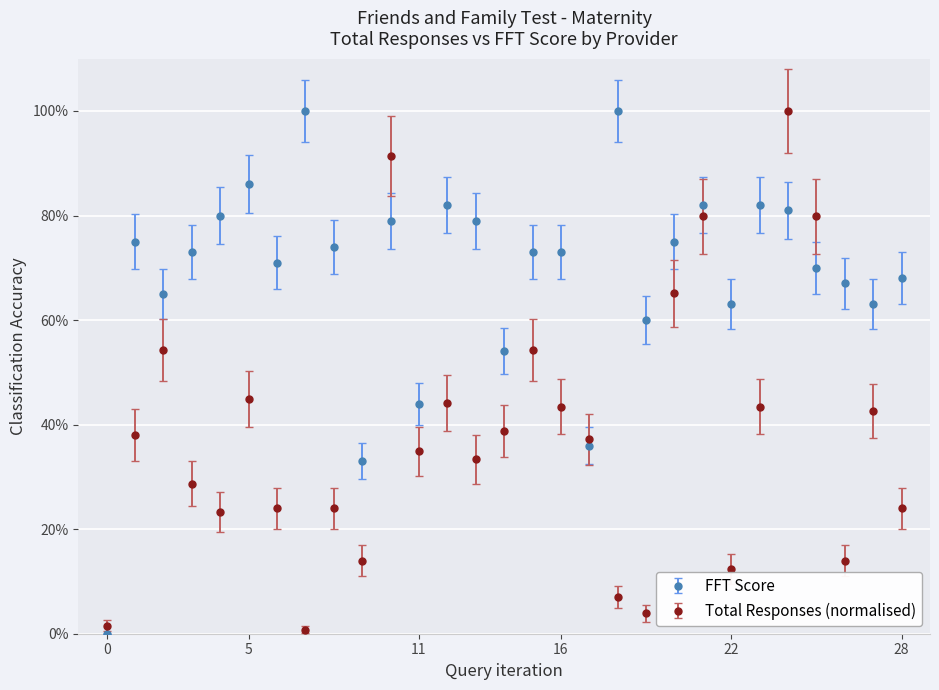

Rank the series by their average value, from highest to lowest.

FFT Score, Total Responses (normalised)